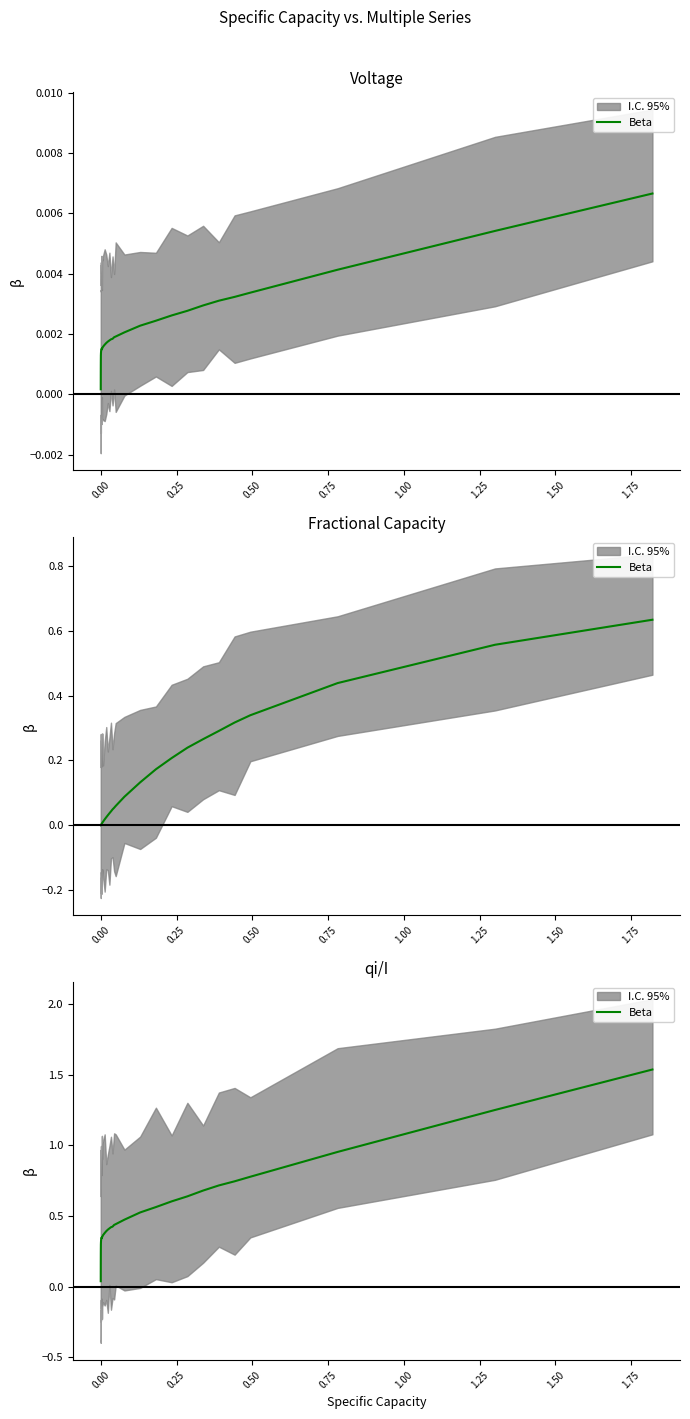

What is the maximum value shown in the chart?

1.5